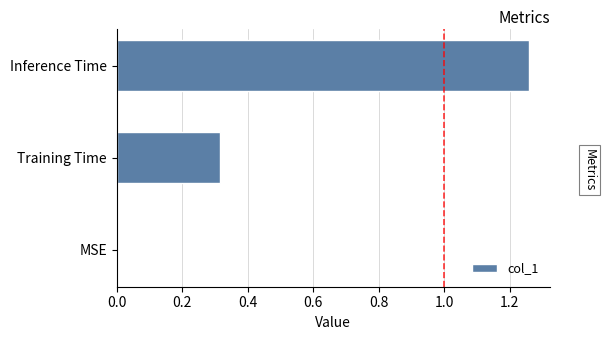

The chart shows a value of 0.0 at MSE. True or false?

True